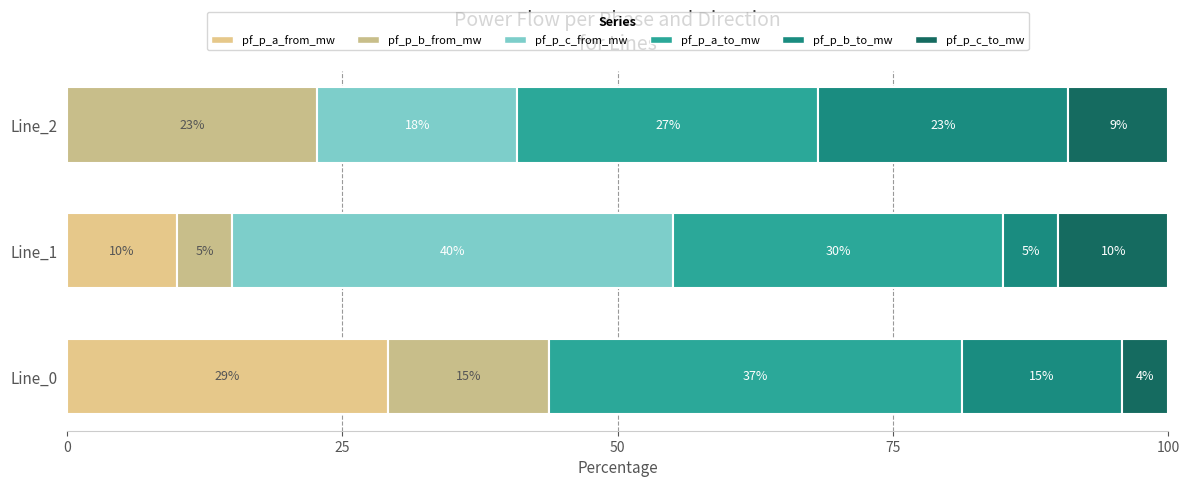

What are all the series names shown in the legend?

pf_p_a_from_mw, pf_p_b_from_mw, pf_p_c_from_mw, pf_p_a_to_mw, pf_p_b_to_mw, pf_p_c_to_mw